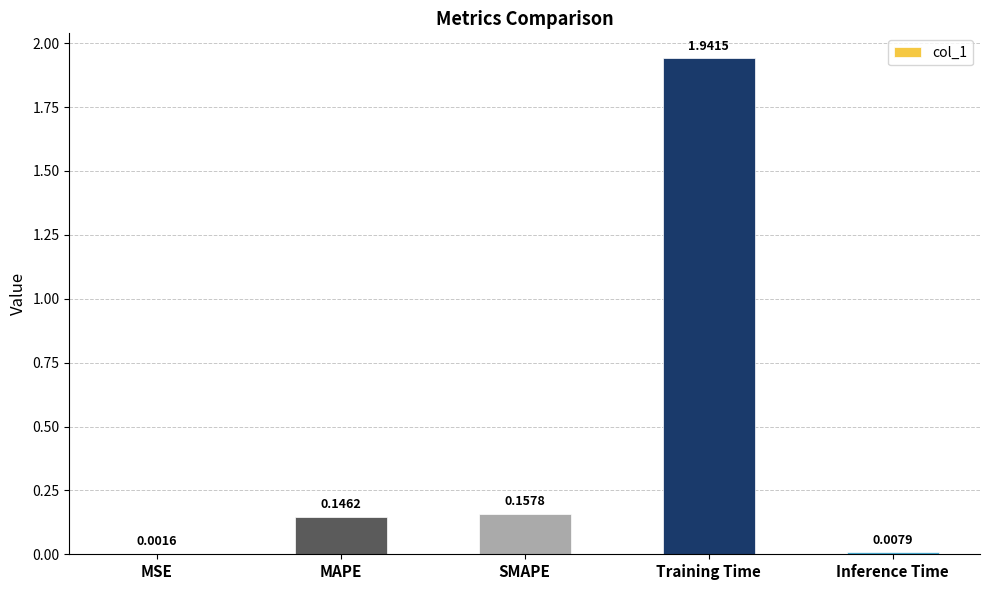

Count the number of data series in this chart.

1